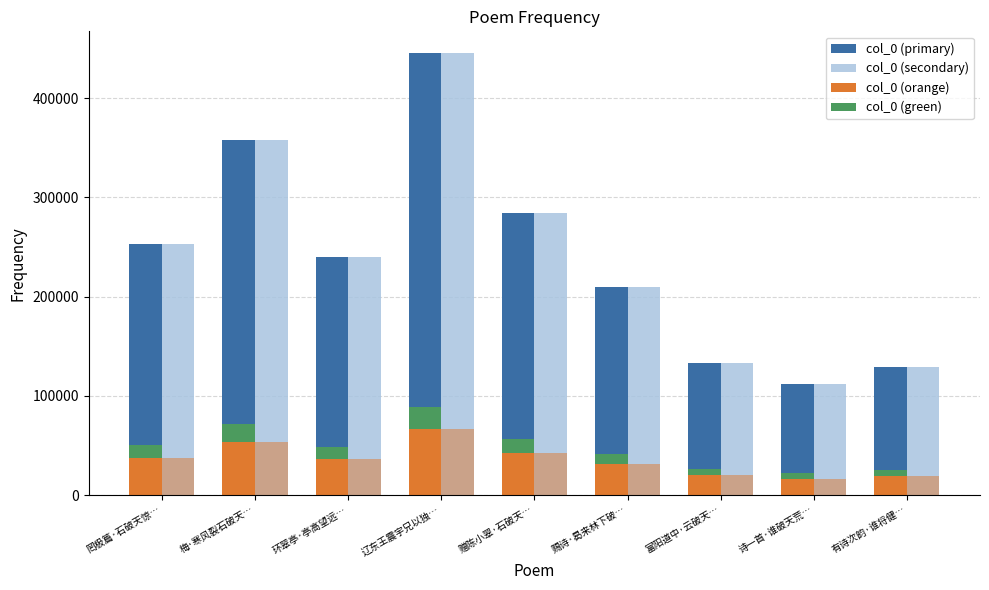

What is the approximate value of col_0 (primary) at 梅·寒风裂石破天…?

357474